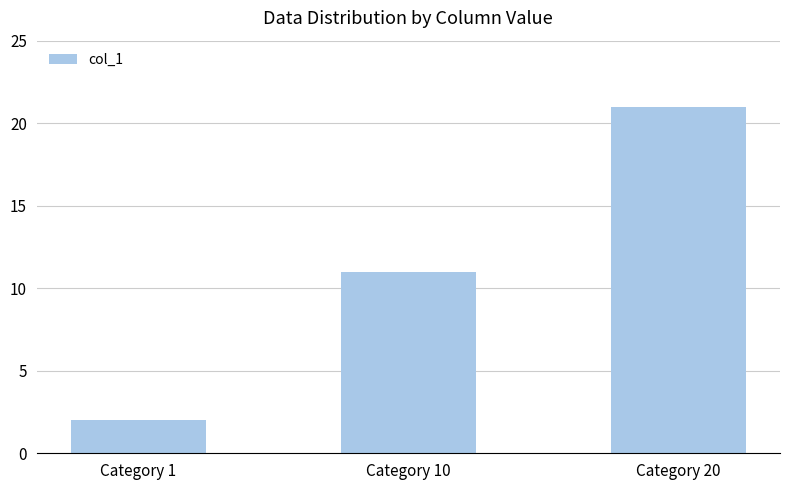

True or false: the data shows 11 at Category 10.

True